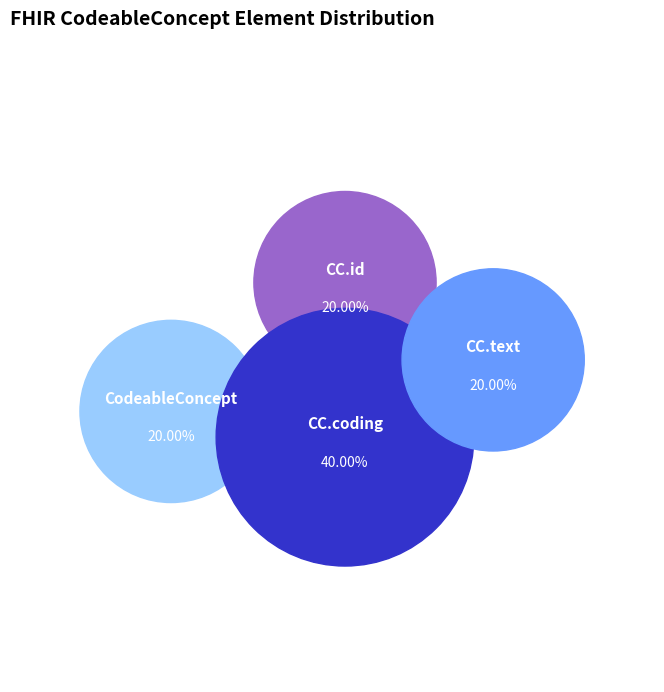

What is the change in value from CodeableConcept.id to CodeableConcept.coding?

+1